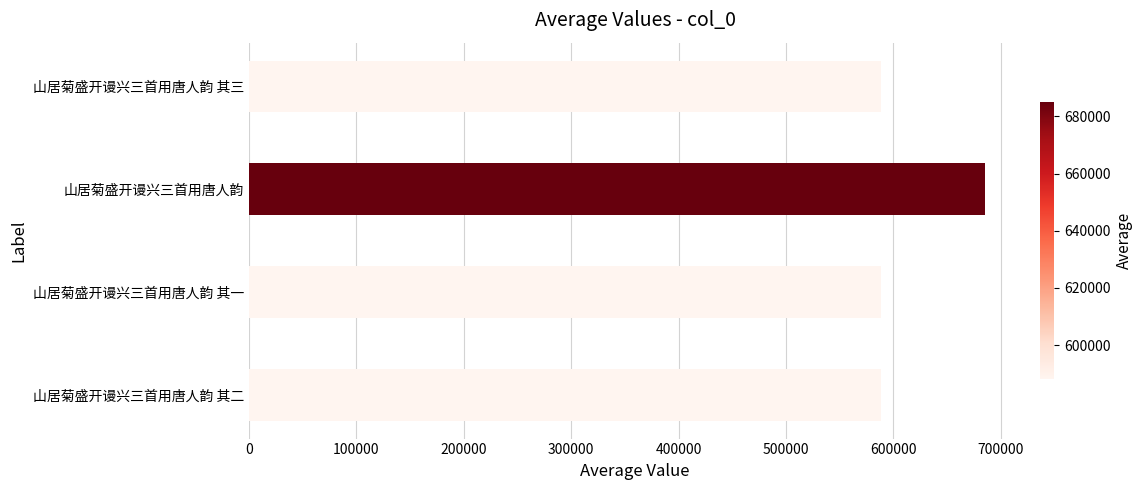

What is the average value?

612335